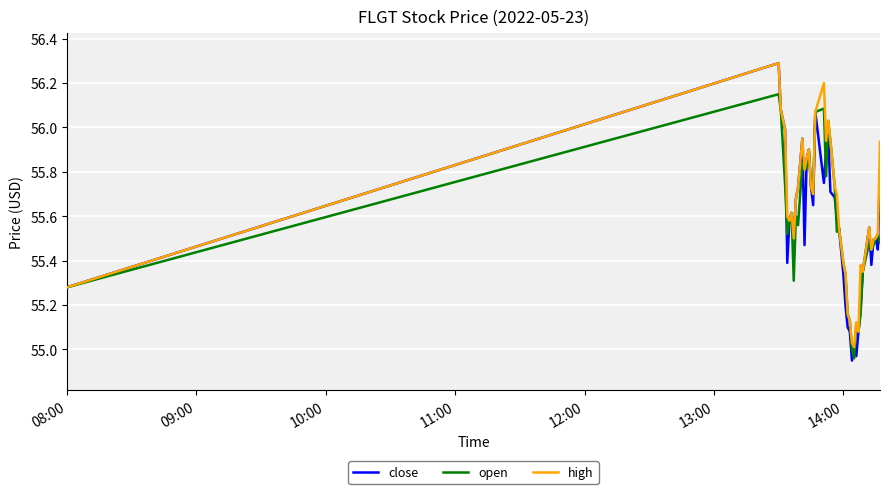

What is the greatest value displayed?

56.3